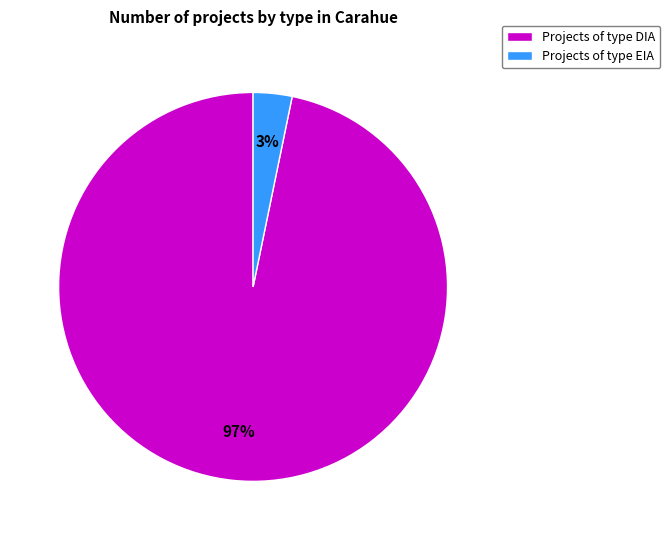

Is there any slice that represents more than half of the pie?

Yes